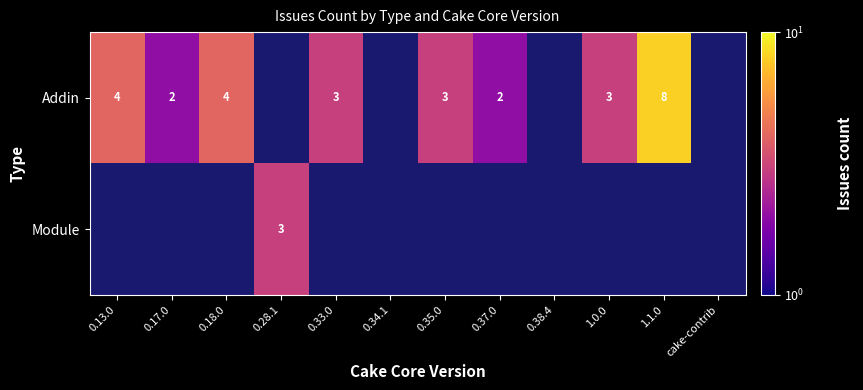

What is the difference between the Addin values at 1.1.0 and 0.18.0?

4.0